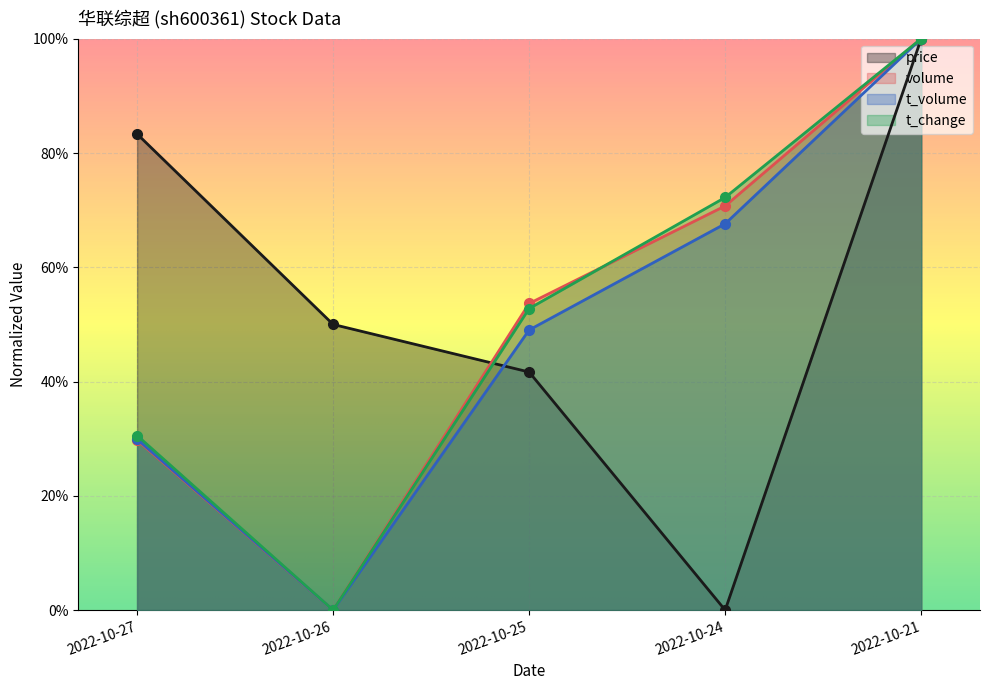

Count the number of categories in the chart.

5